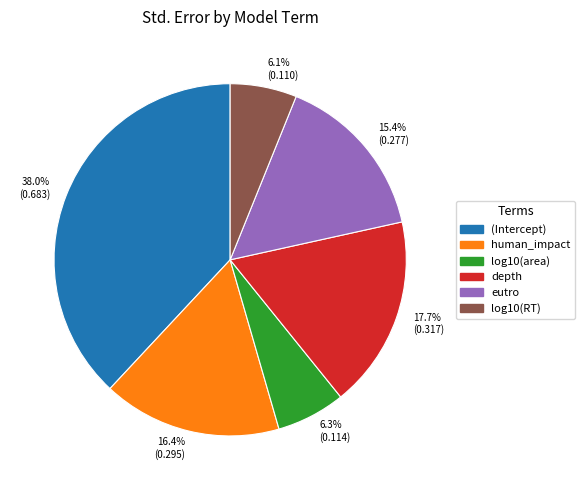

Does 6.1% (0.110) represent more than half of the total?

No